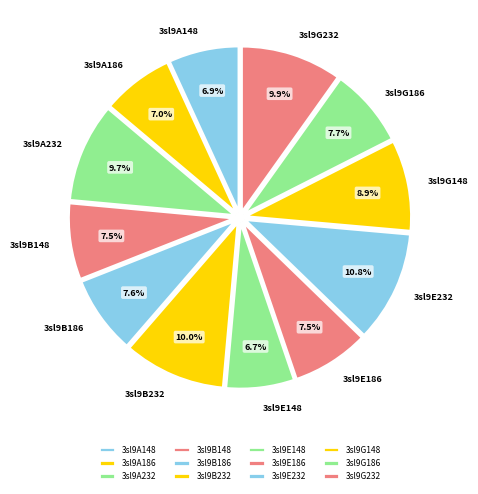

How many slices are in this pie chart?

12